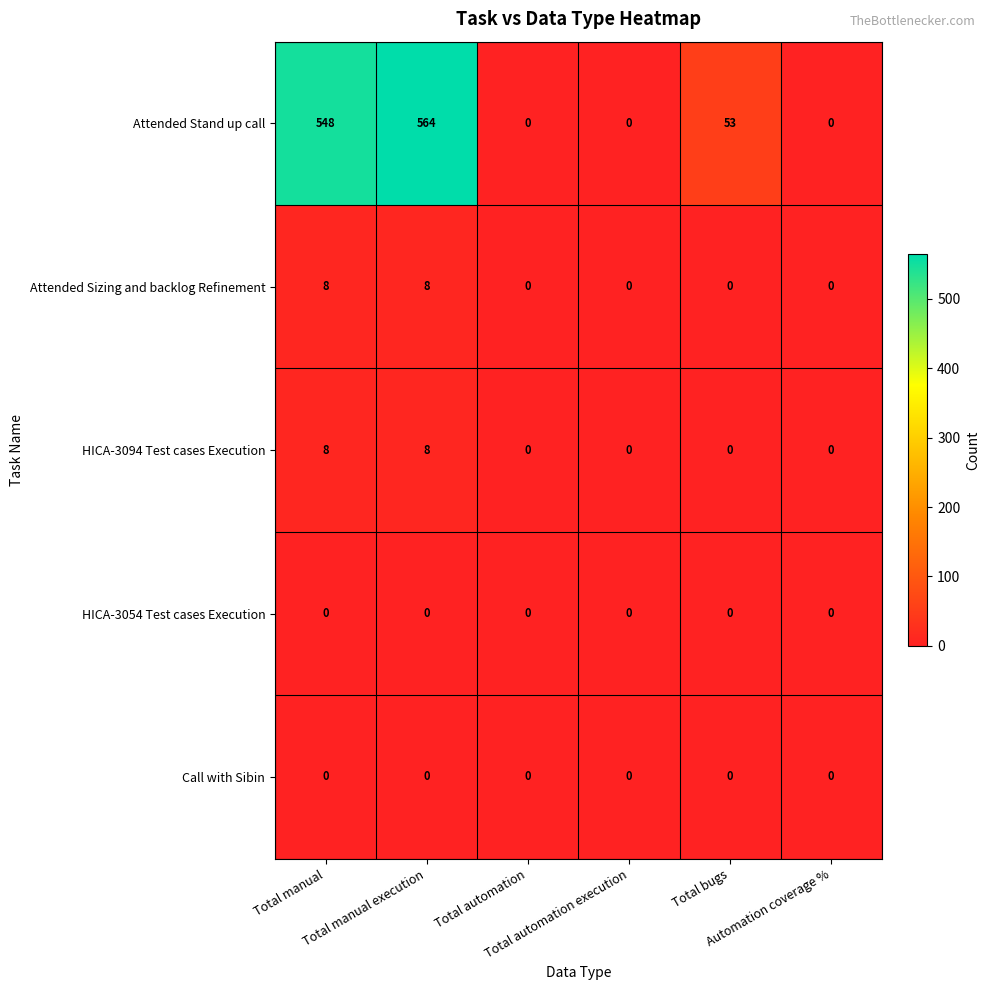

At how many categories does at least one series exceed 522?

2